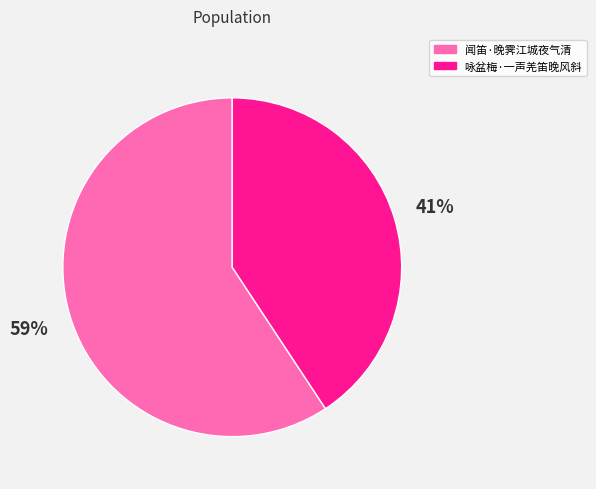

What is the smallest slice in the pie chart?

咏盆梅·一声羌笛晚风斜